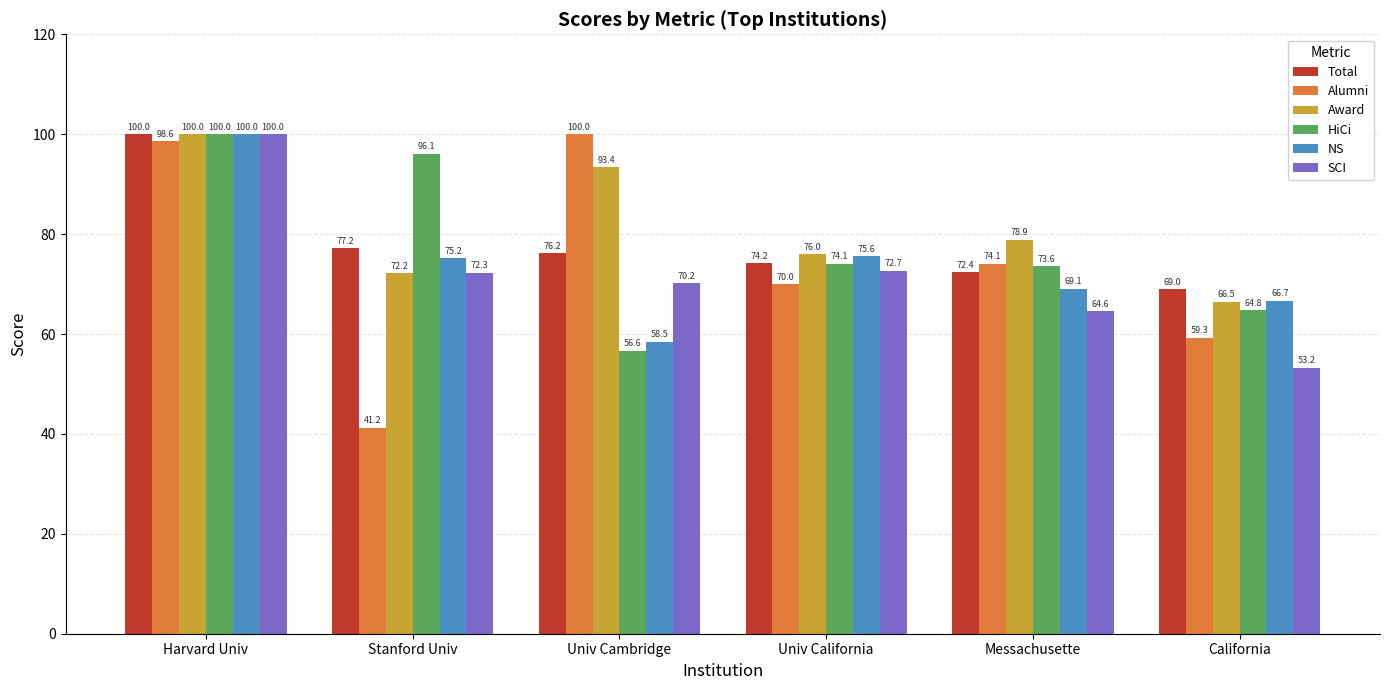

Is the value of NS at Univ California greater than the value of Total at Stanford Univ?

No